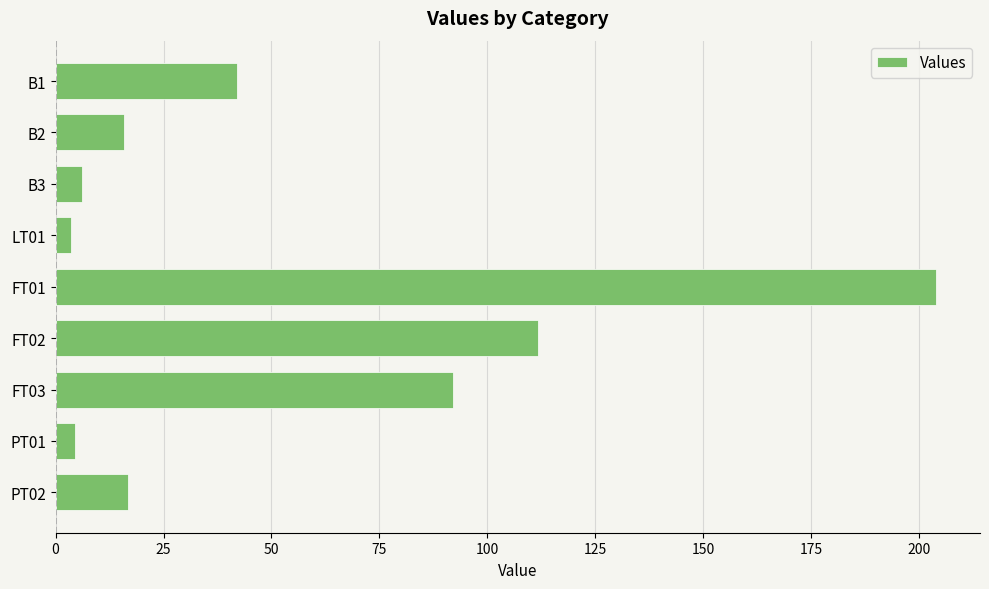

At which category does the chart reach its peak across all series?

FT01